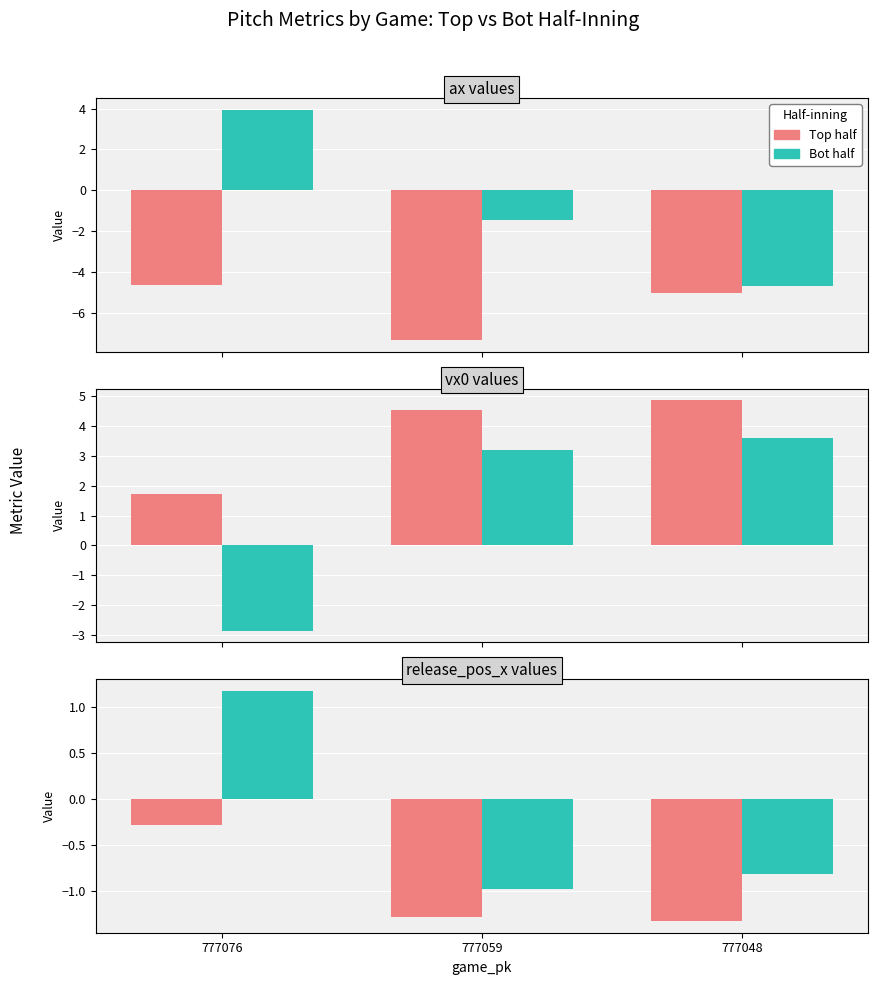

Which series changed the most between 777076 and 777059?

Bot